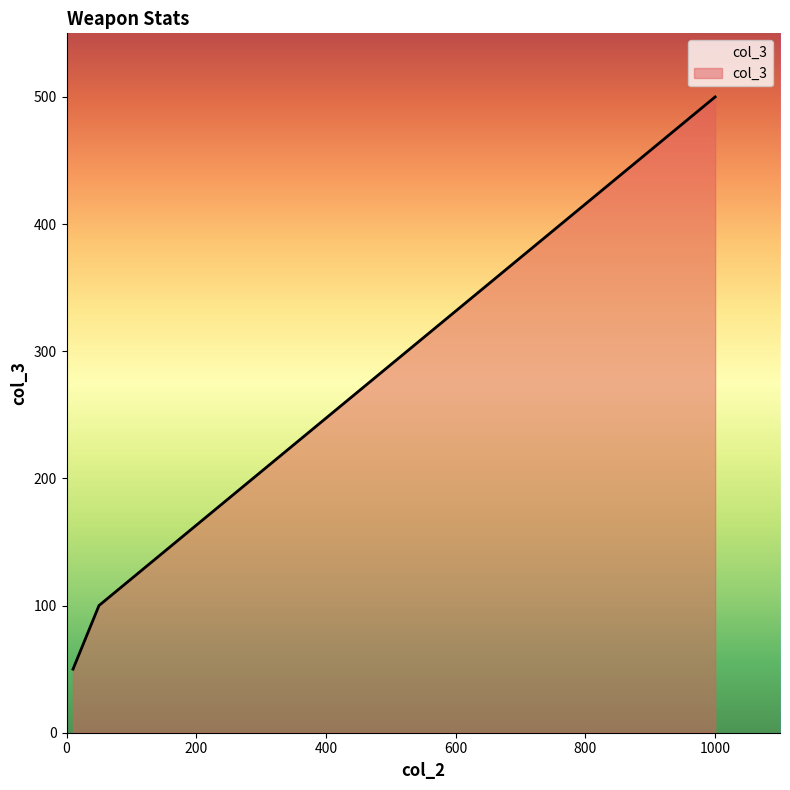

What is the average value?

217